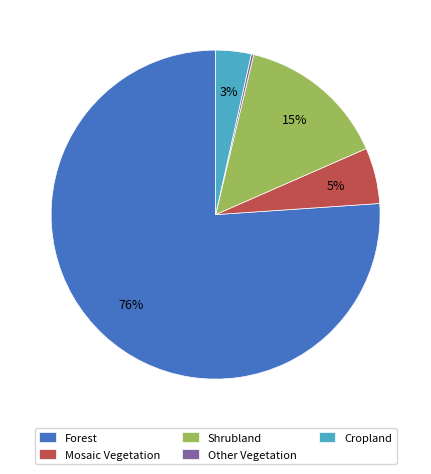

True or false: Shrubland accounts for 9% of the total.

False